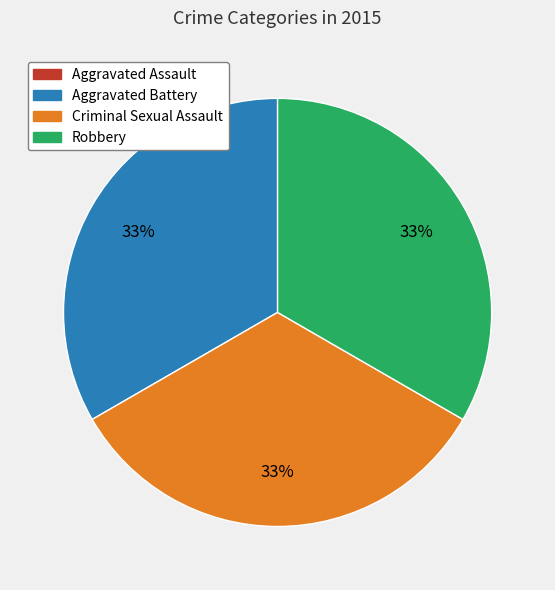

Does any single category account for the majority?

No